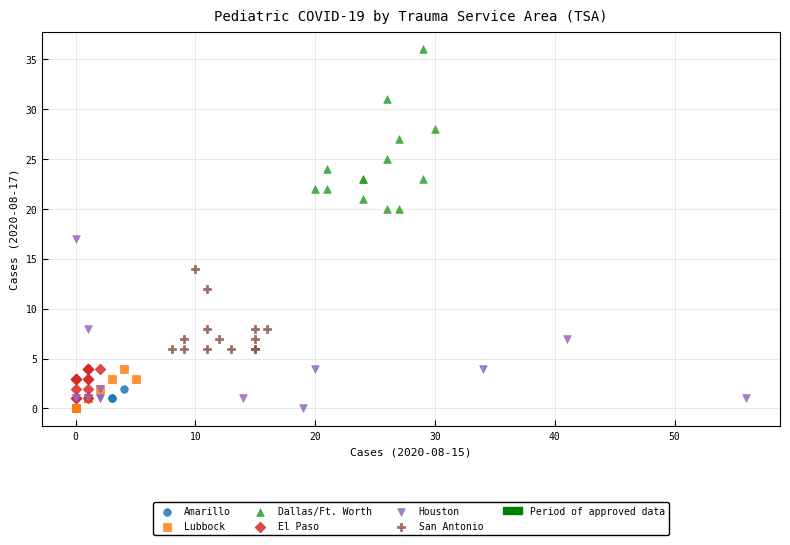

Which series contains the highest Y value?

Dallas/Ft. Worth